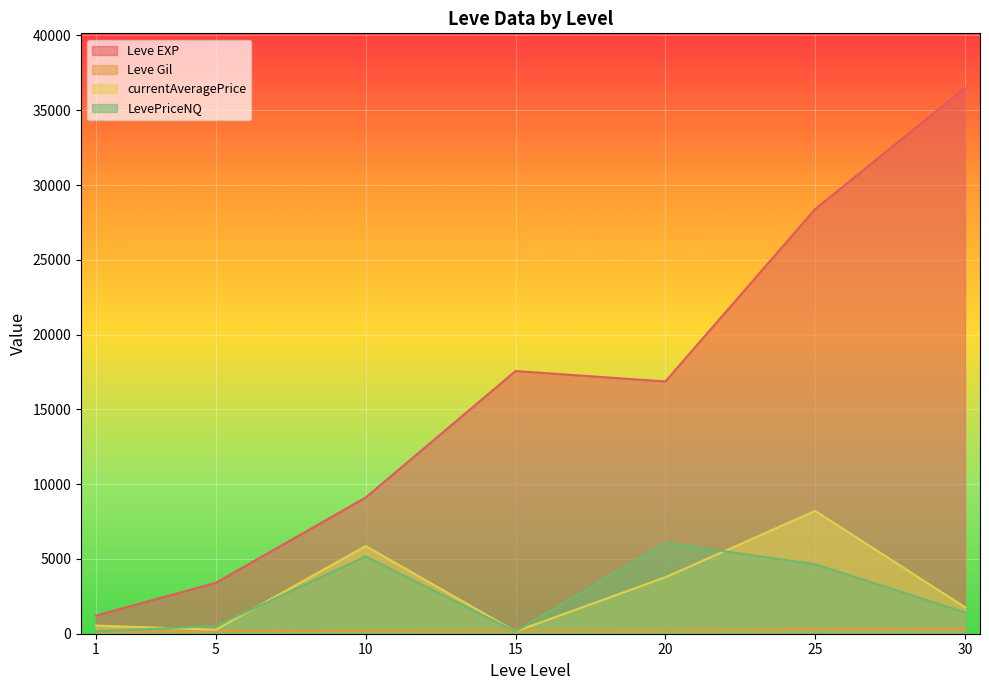

How many lines are shown in the chart?

4